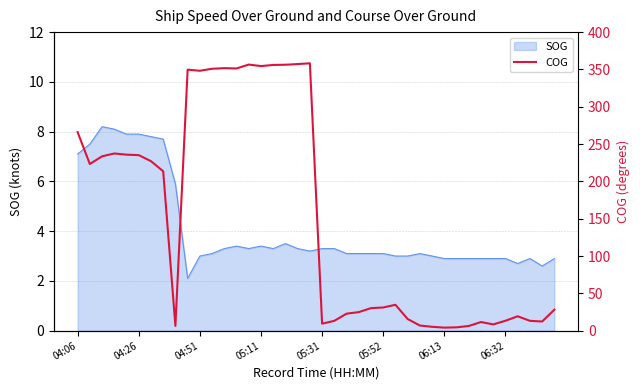

True or false: SOG has a value of 1.6 at 05:11.

False